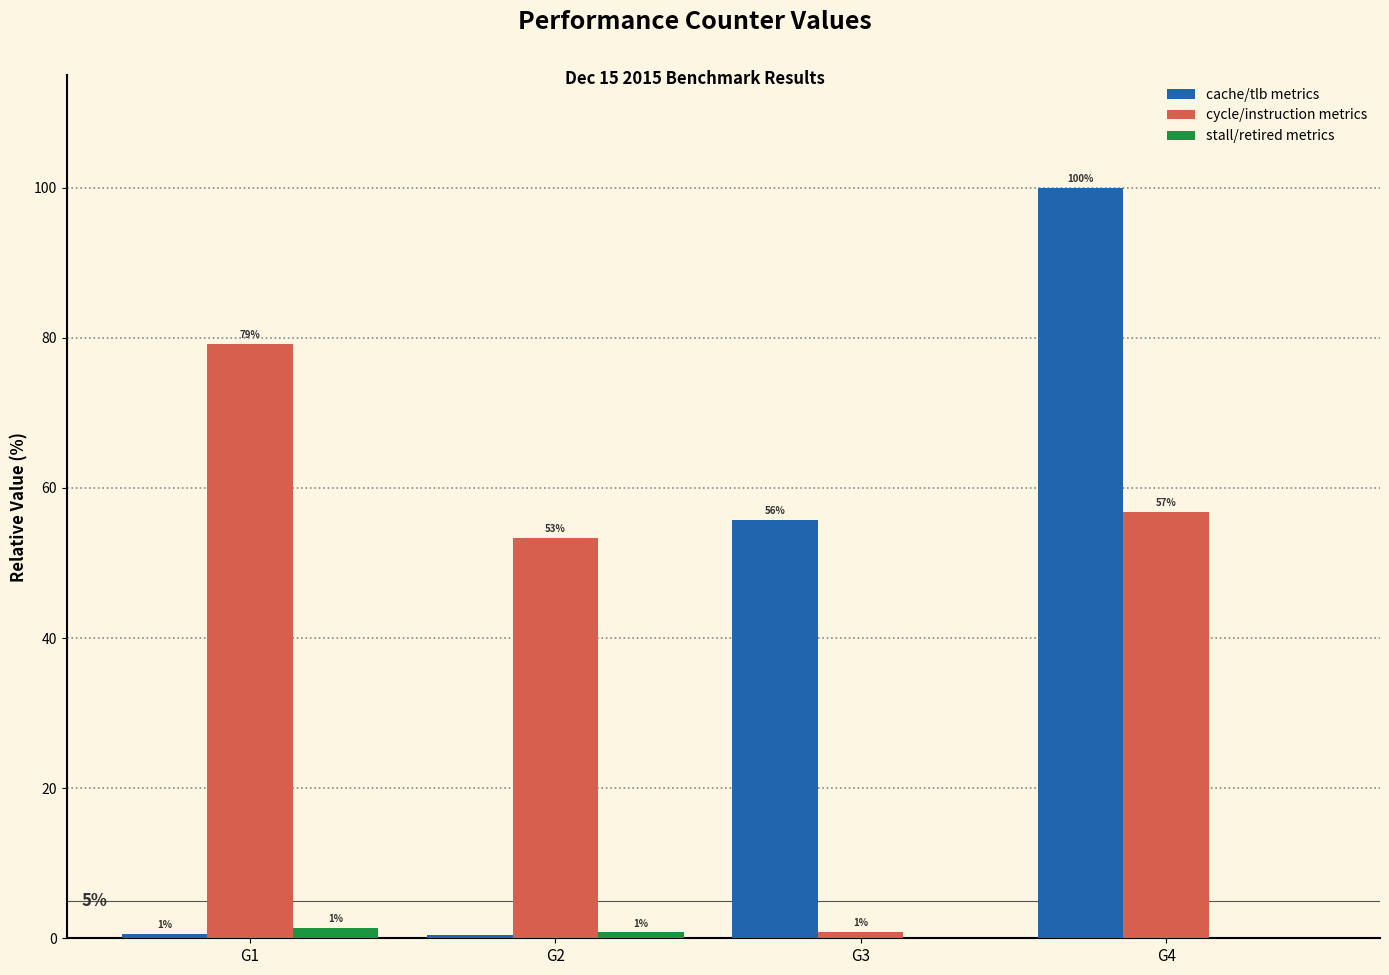

List the labels in order of stall/retired metrics value, smallest first.

G3, G4, G2, G1